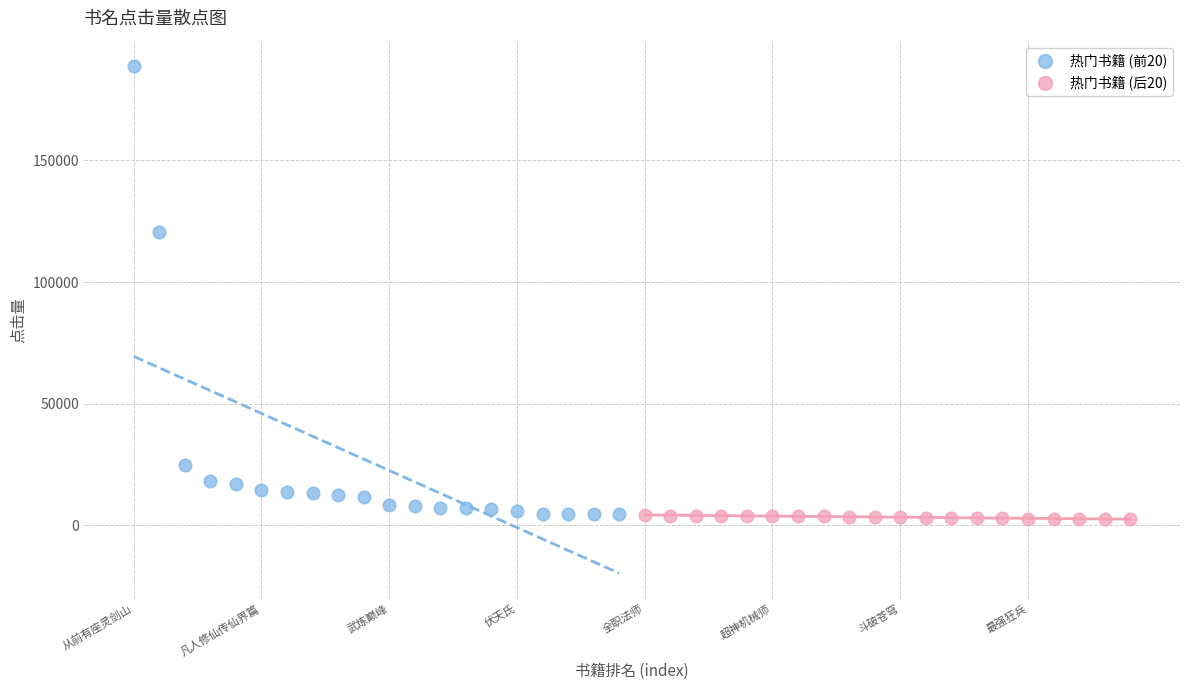

What are all the series names shown in the legend?

热门书籍 (前20), 热门书籍 (后20)